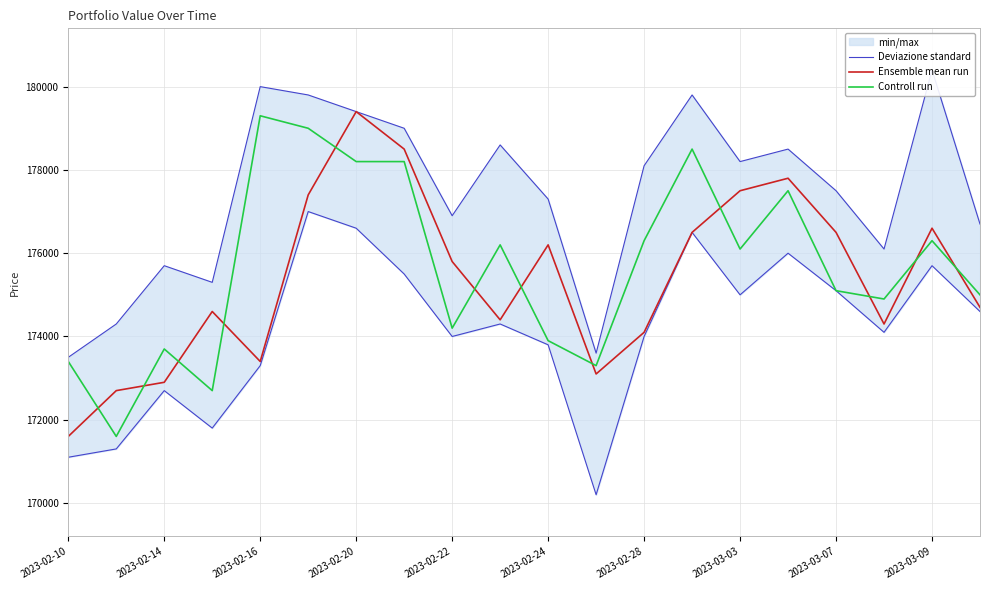

What is the lowest value of the Controll run series?

171600